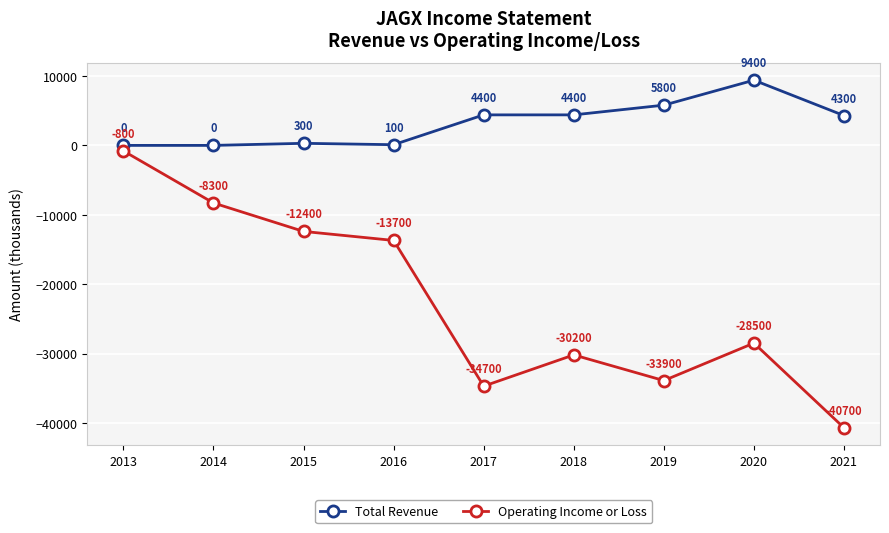

At which category is the sum across all series the highest?

2013